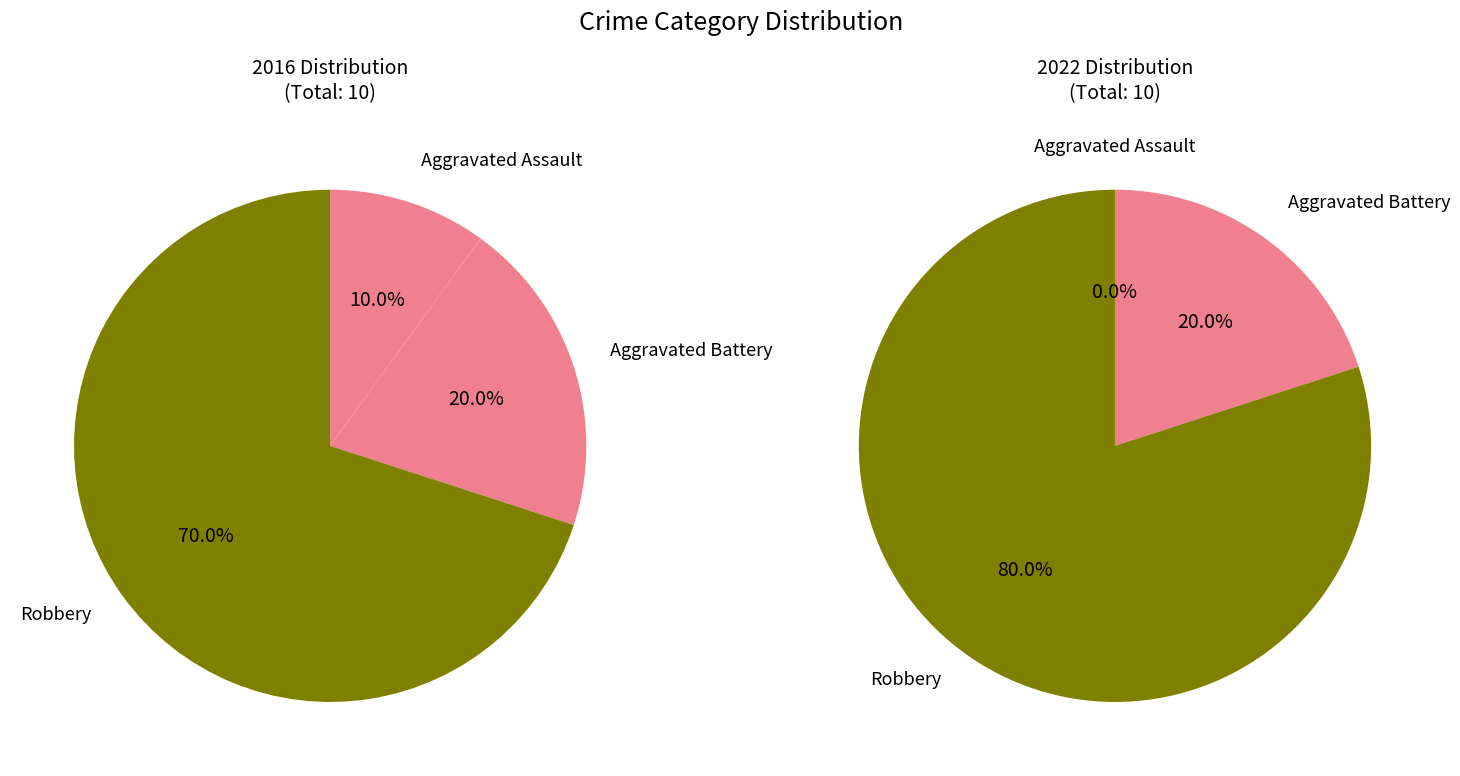

The Aggravated Assault slice represents 10% of the pie. True or false?

True